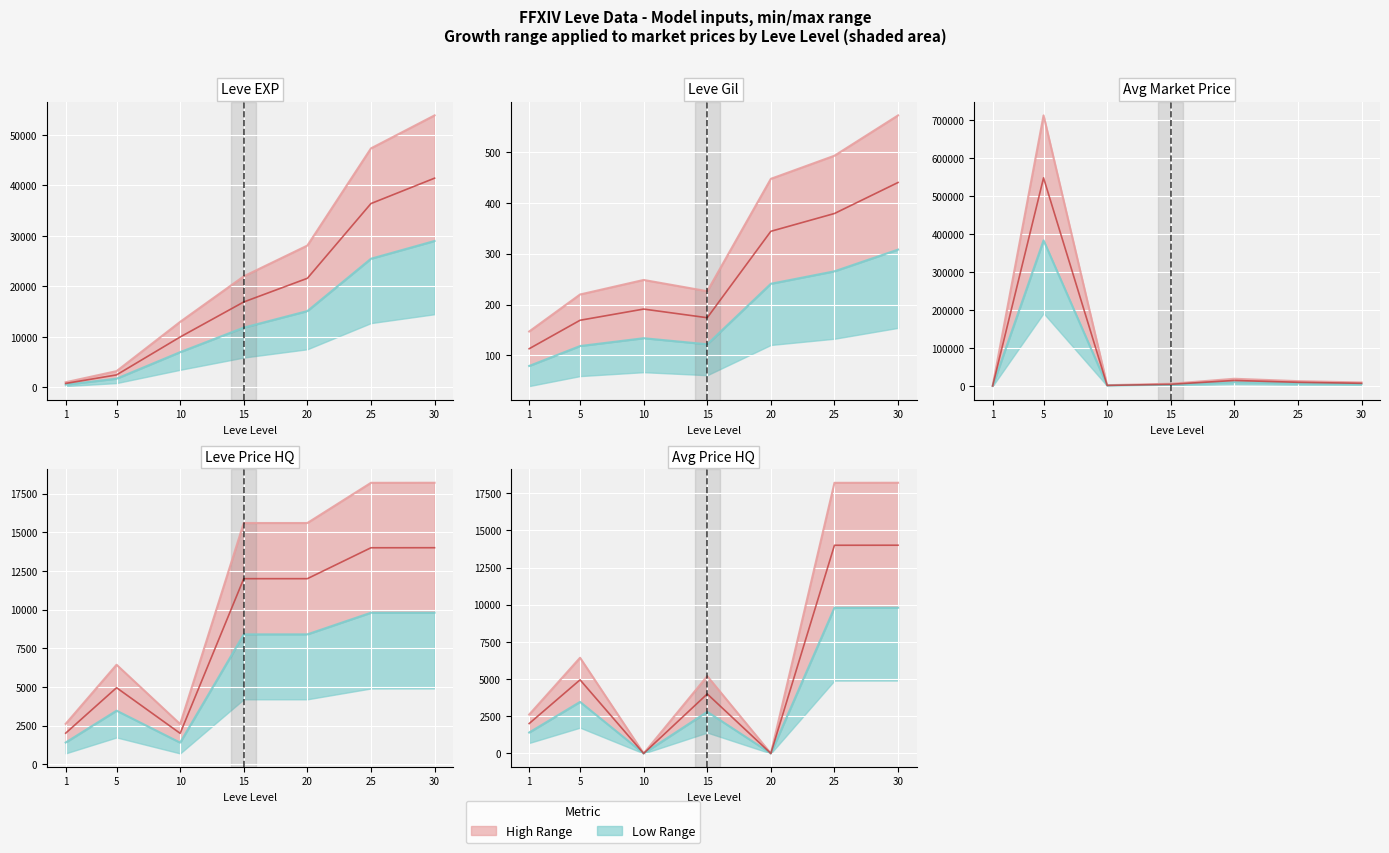

Which category has the lowest value across all series?

10